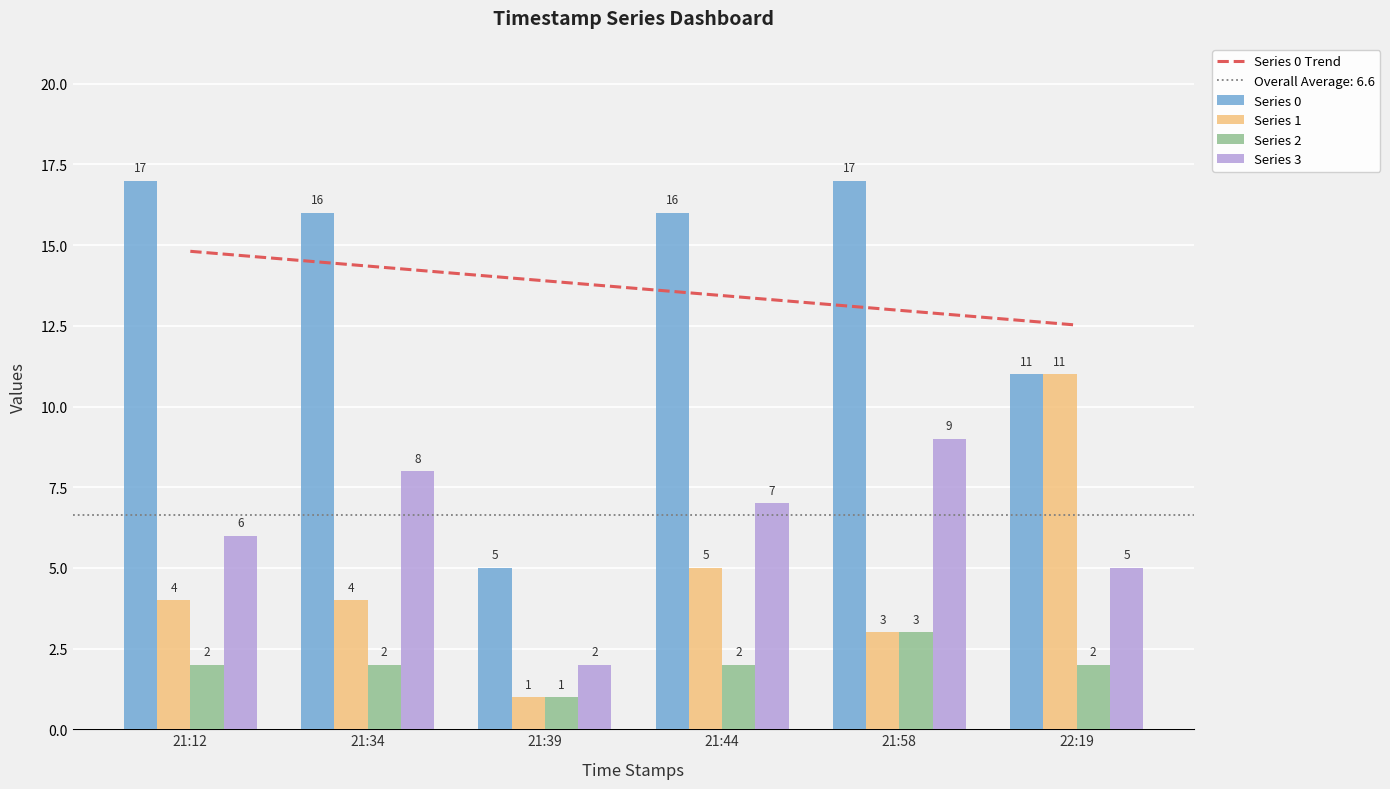

Which series has the largest total across all categories?

Series 0